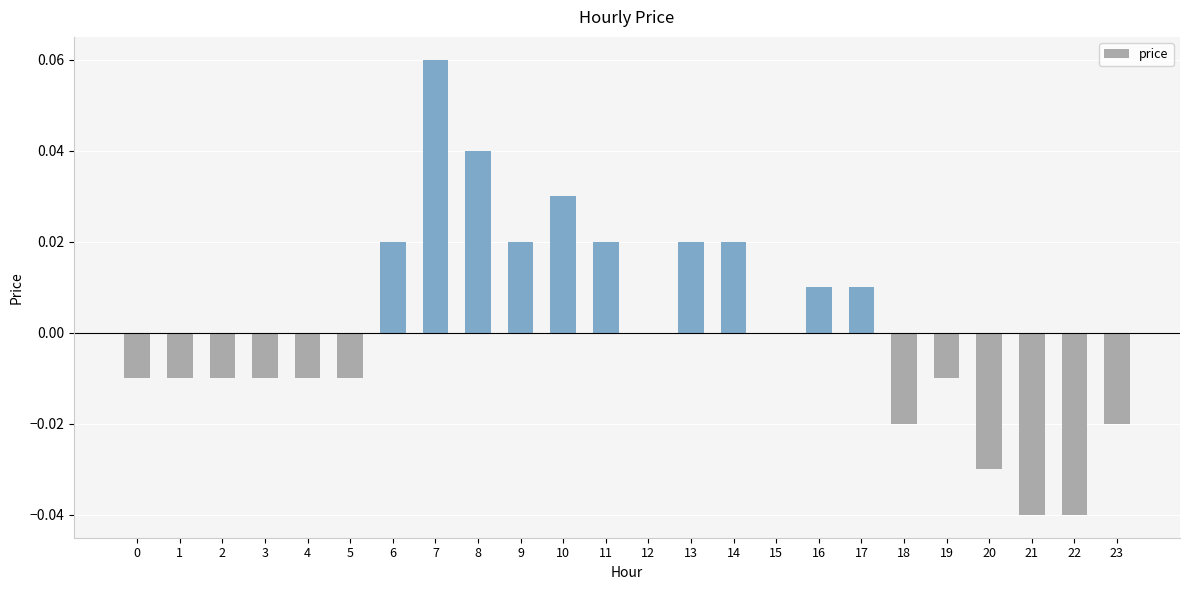

The chart shows a value of 0.0 at 15. True or false?

True